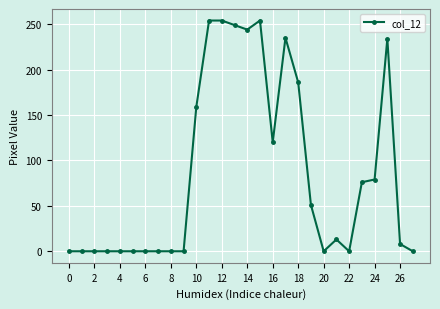

True or false: the data has more than 1 interior local peaks.

True